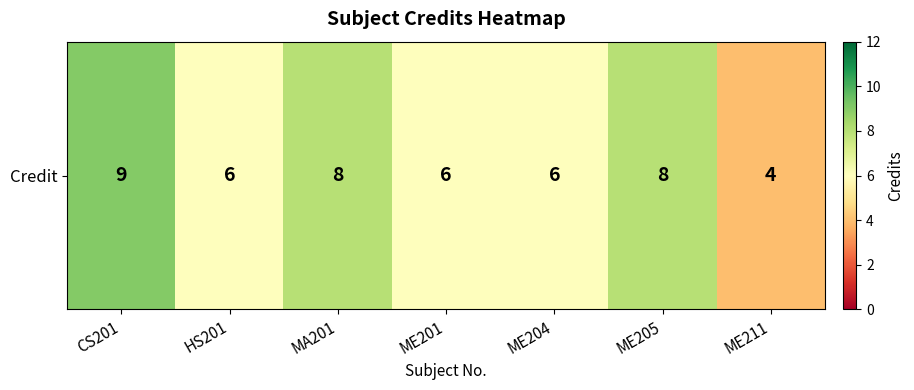

What is the sum of all values?

47